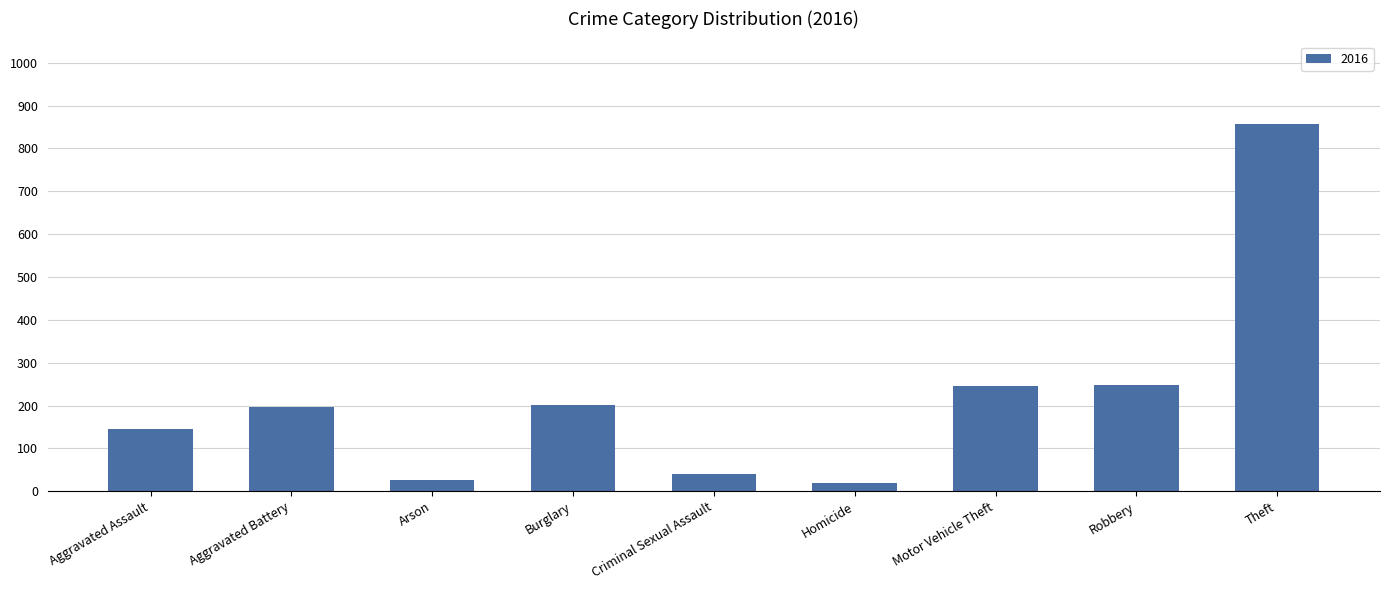

What is the average value?

219